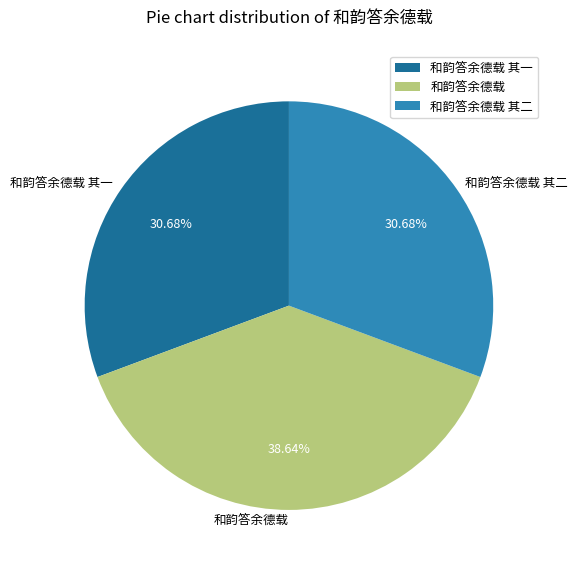

How much of the chart is everything except 和韵答余德载?

61.4%